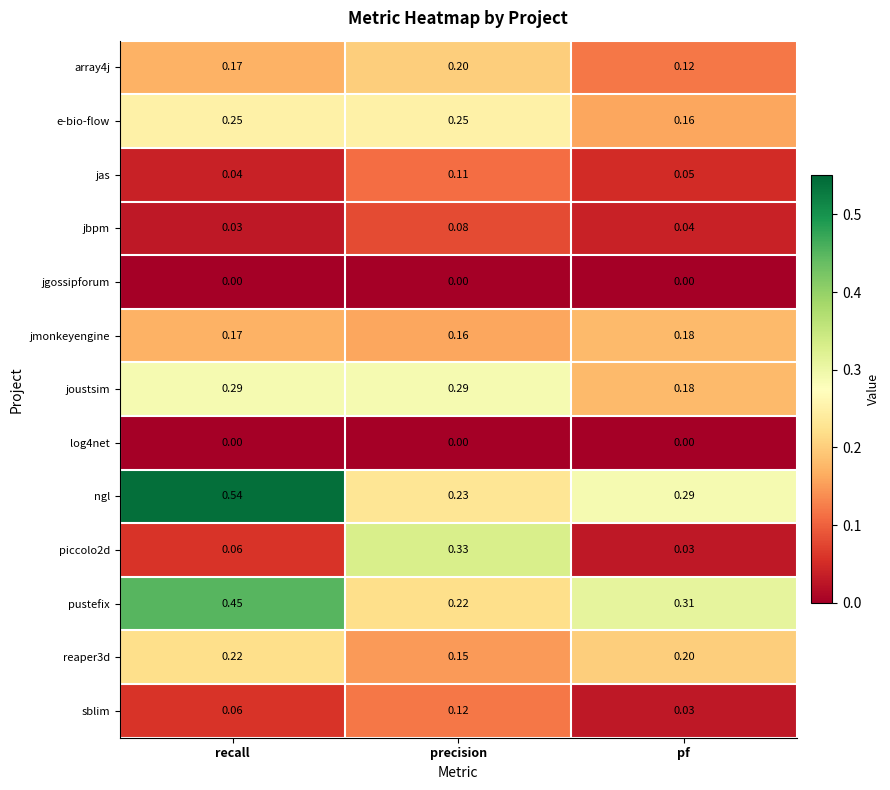

At which category is the sum across all series the highest?

recall